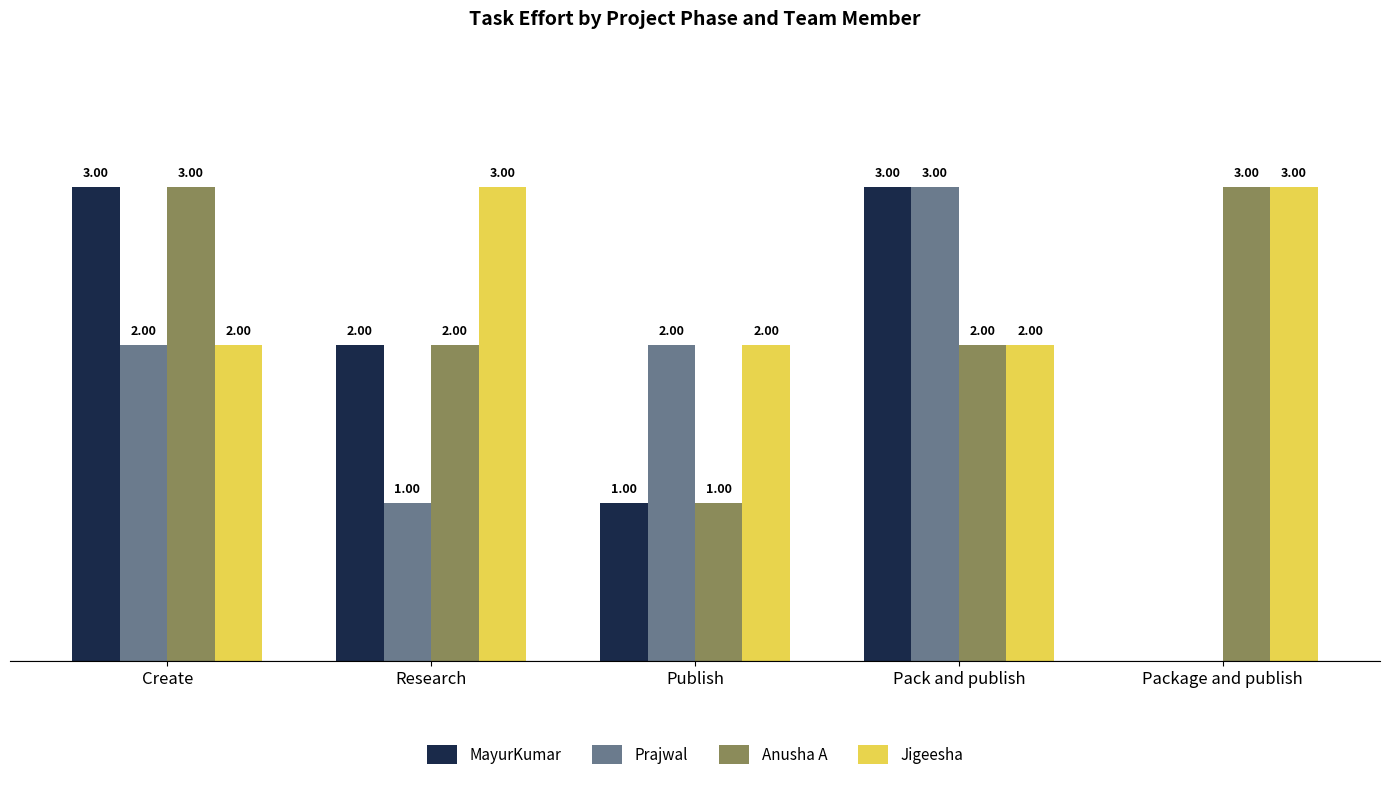

Is the value of MayurKumar at Create greater than the value of Prajwal at Create?

Yes